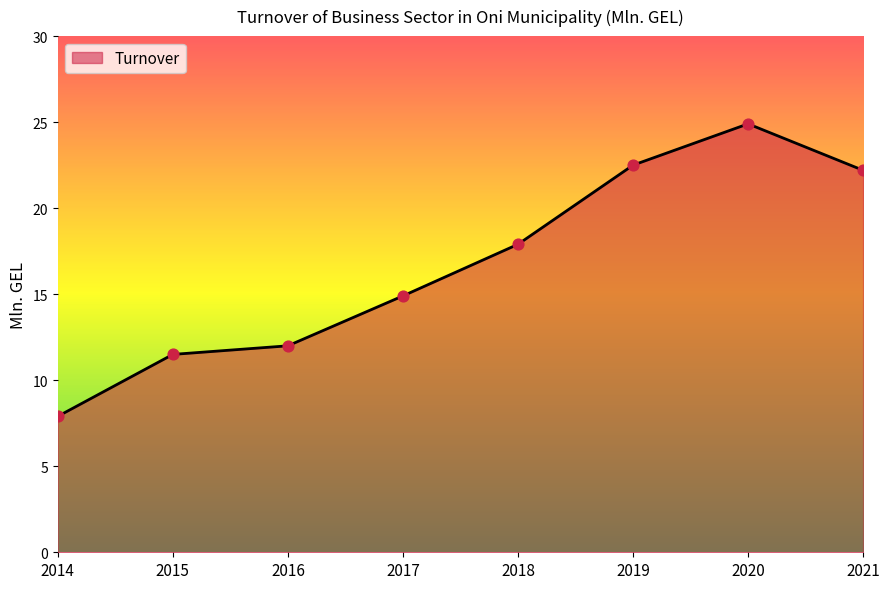

What is the ratio of the value at 2014 to the value at 2020?

0.3